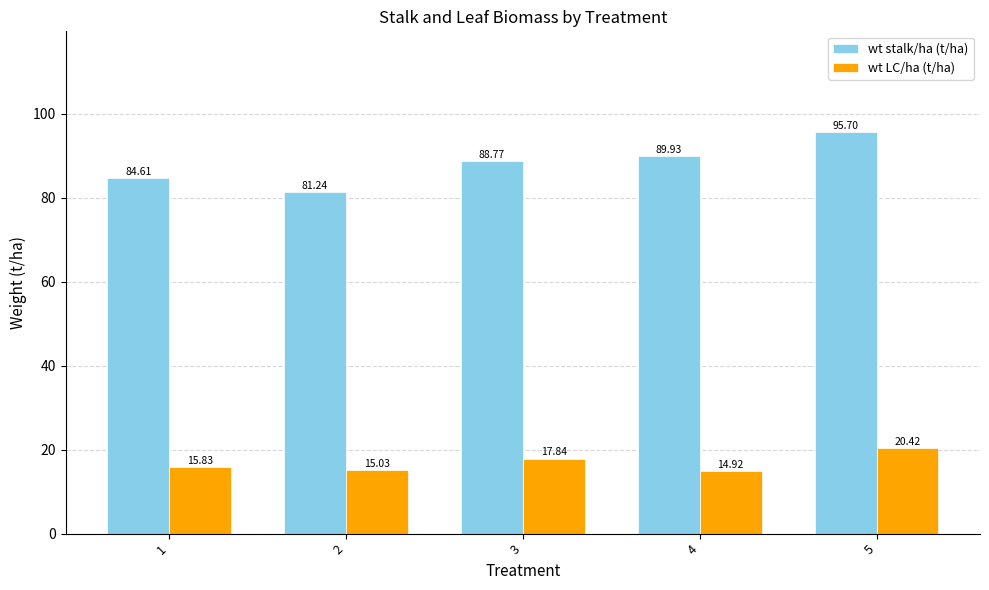

Are the bars horizontal?

No